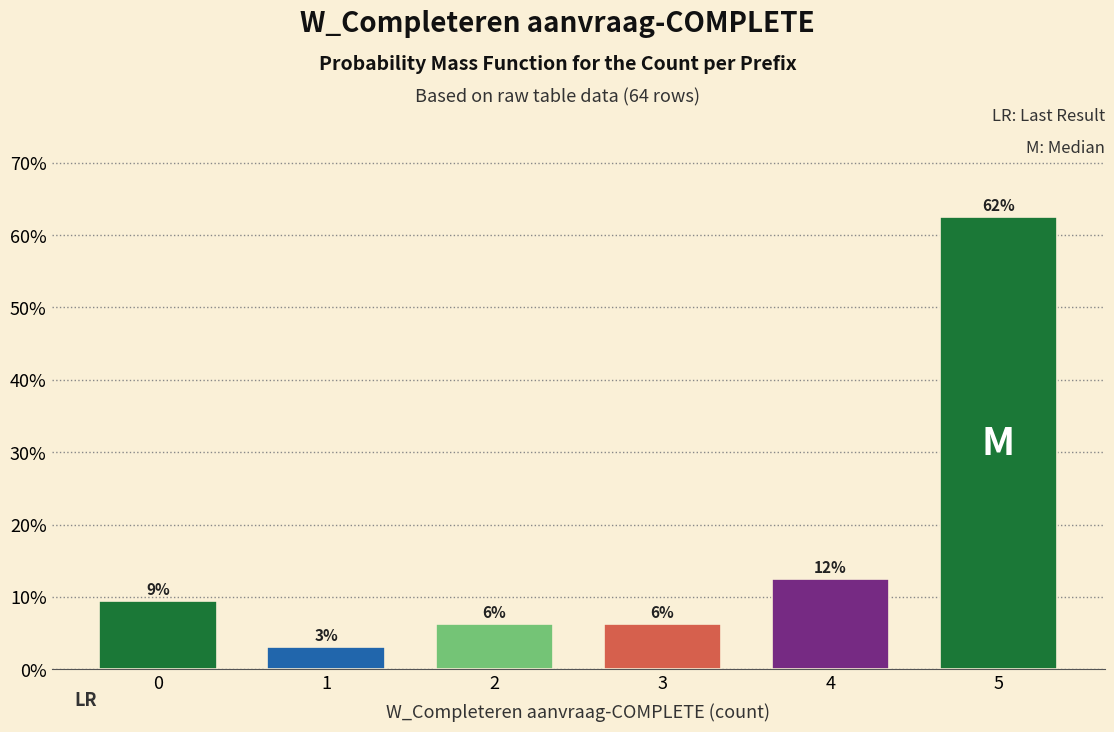

Are the bars horizontal?

No